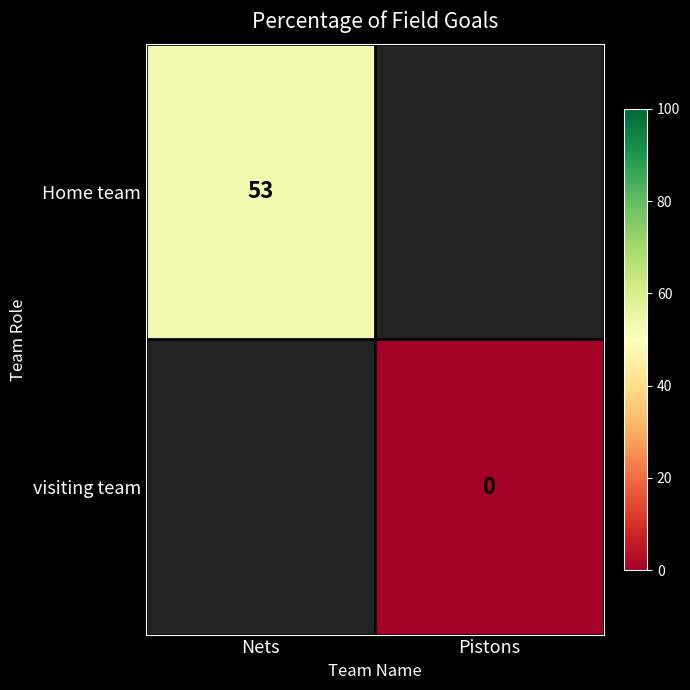

Is the value of Home team at Nets greater than the value of visiting team at Pistons?

Yes